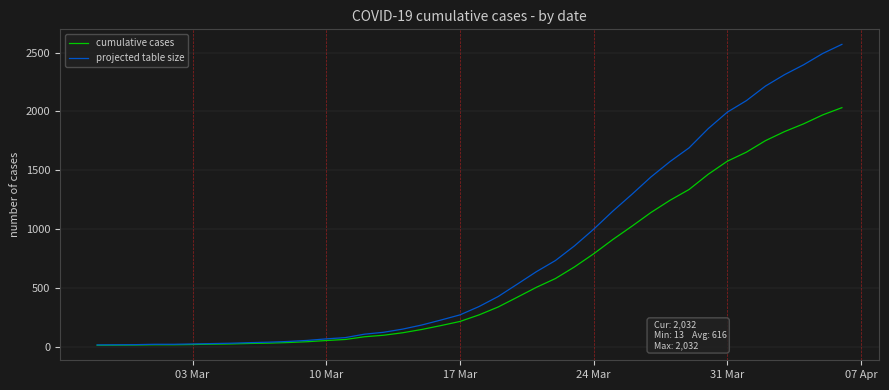

Count the number of data series in this chart.

2